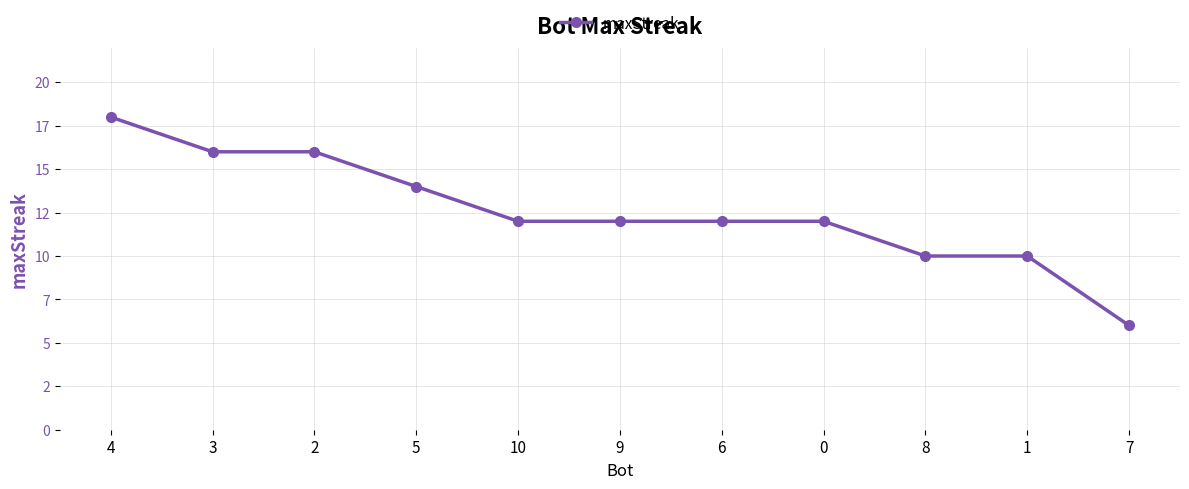

What is the minimum value shown in the chart?

6